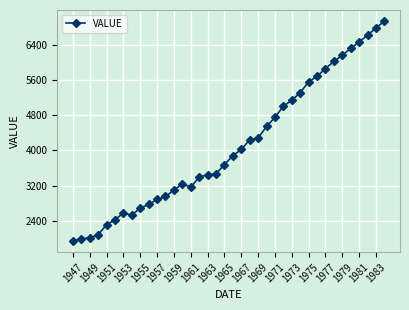

True or false: there are more than 1 points higher than both neighbors.

True